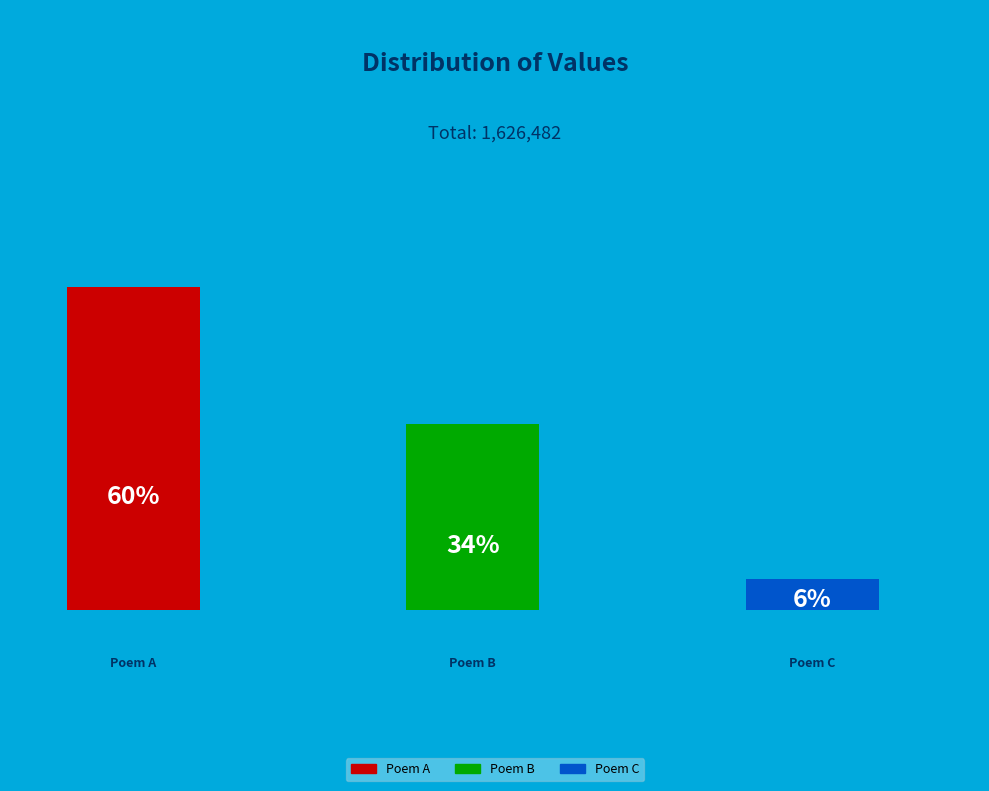

Is there any slice that represents more than half of the pie?

Yes